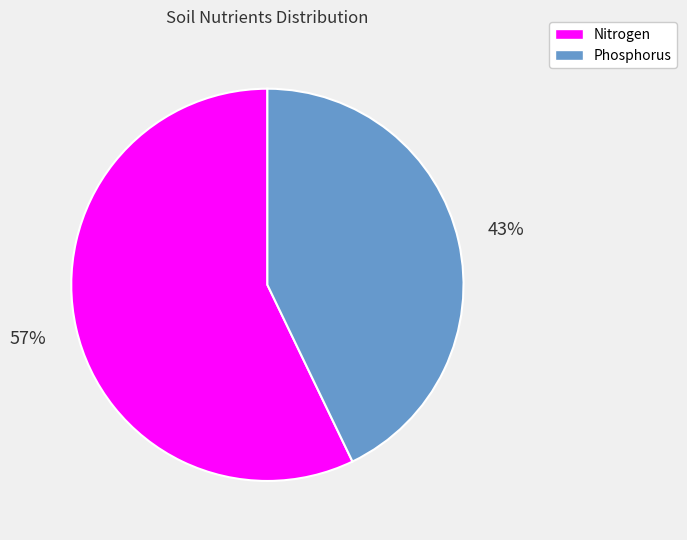

Do Phosphorus and Nitrogen together represent more than half of the pie?

Yes